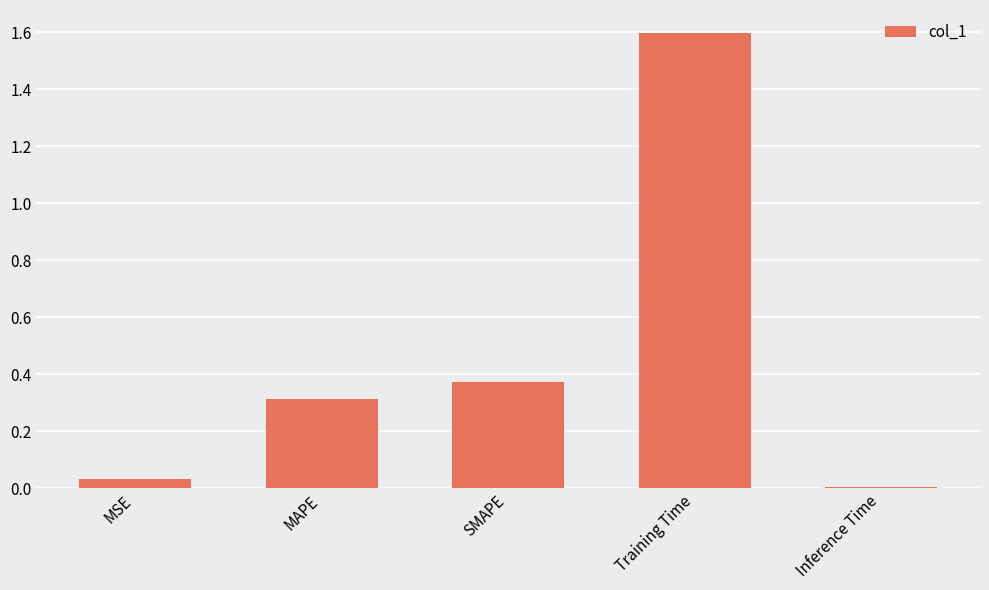

How many bars are there in total?

5